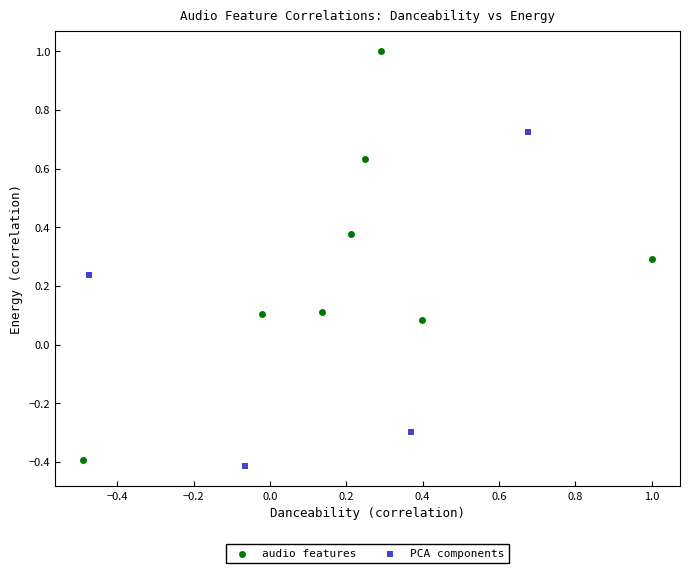

Which series has the widest spread of Y values?

audio features